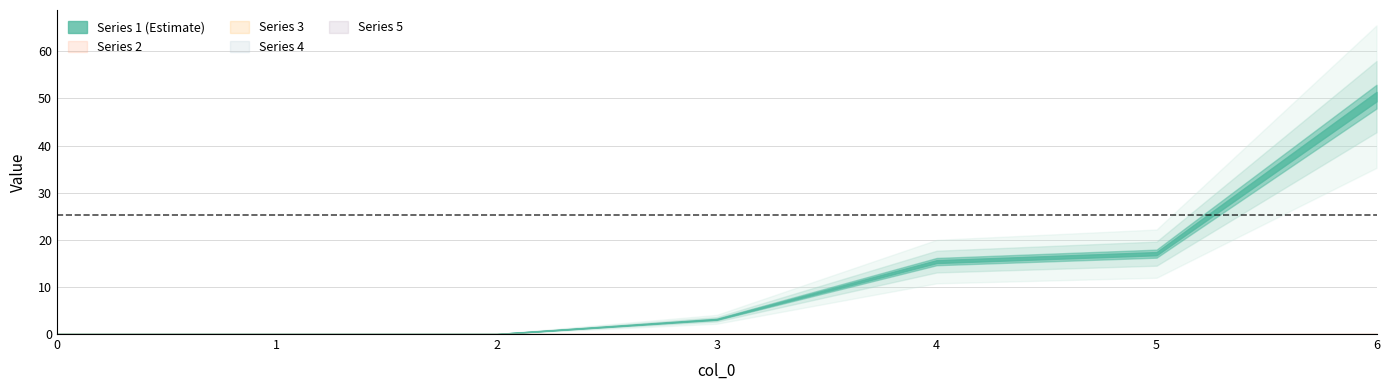

What is the value of the 1 point at the 6th from the left?

17.1